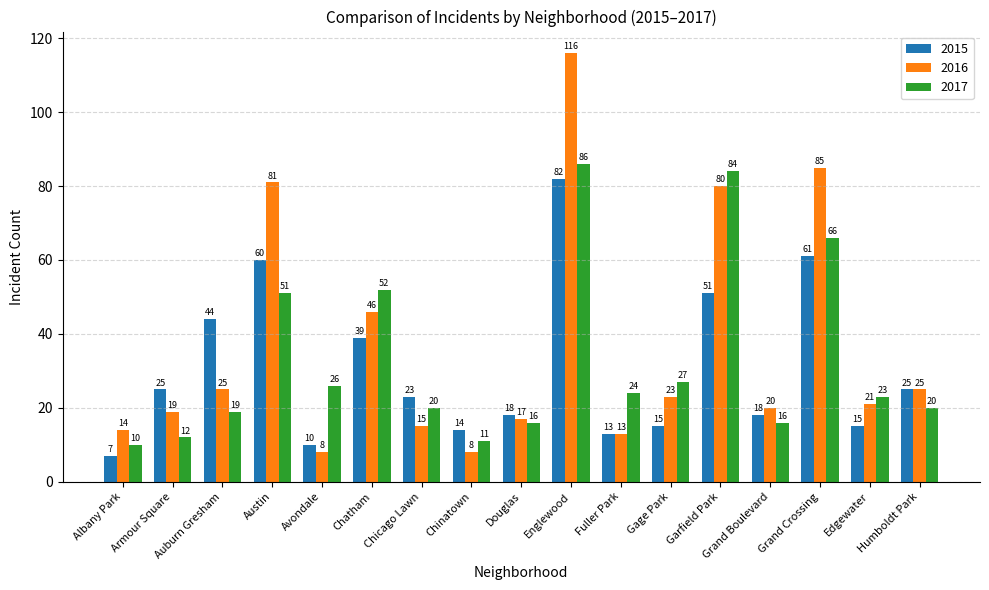

Reading left to right, extract all data points from this chart.

2015: Albany Park=7	Armour Square=25	Auburn Gresham=44	Austin=60	Avondale=10	Chatham=39	Chicago Lawn=23	Chinatown=14	Douglas=18	Englewood=82	Fuller Park=13	Gage Park=15	Garfield Park=51	Grand Boulevard=18	Grand Crossing=61	Edgewater=15	Humboldt Park=25
2016: Albany Park=14	Armour Square=19	Auburn Gresham=25	Austin=81	Avondale=8	Chatham=46	Chicago Lawn=15	Chinatown=8	Douglas=17	Englewood=116	Fuller Park=13	Gage Park=23	Garfield Park=80	Grand Boulevard=20	Grand Crossing=85	Edgewater=21	Humboldt Park=25
2017: Albany Park=10	Armour Square=12	Auburn Gresham=19	Austin=51	Avondale=26	Chatham=52	Chicago Lawn=20	Chinatown=11	Douglas=16	Englewood=86	Fuller Park=24	Gage Park=27	Garfield Park=84	Grand Boulevard=16	Grand Crossing=66	Edgewater=23	Humboldt Park=20